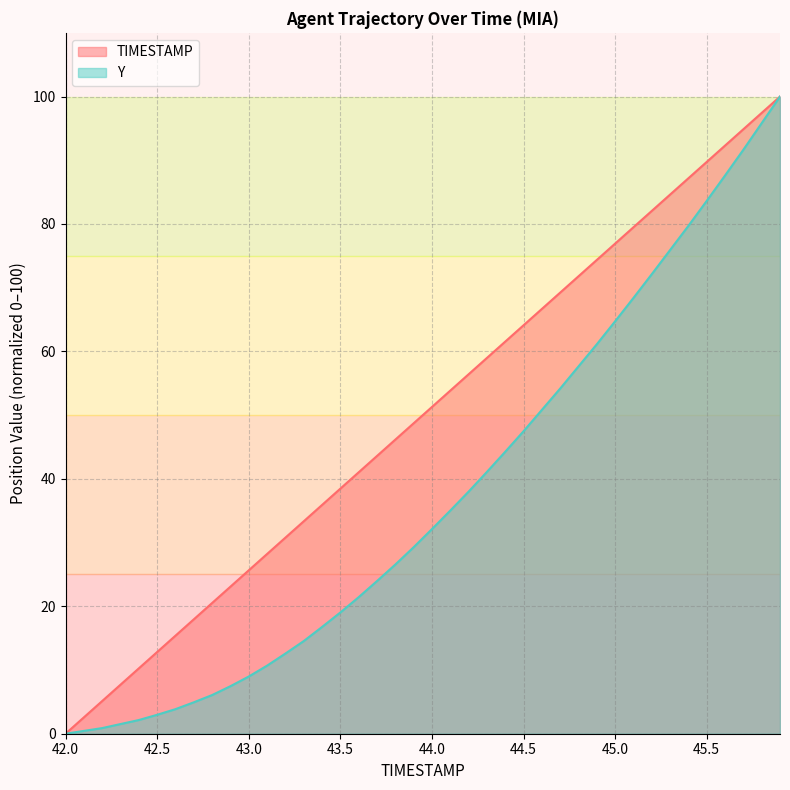

List the series in order of their overall mean, highest first.

TIMESTAMP, Y